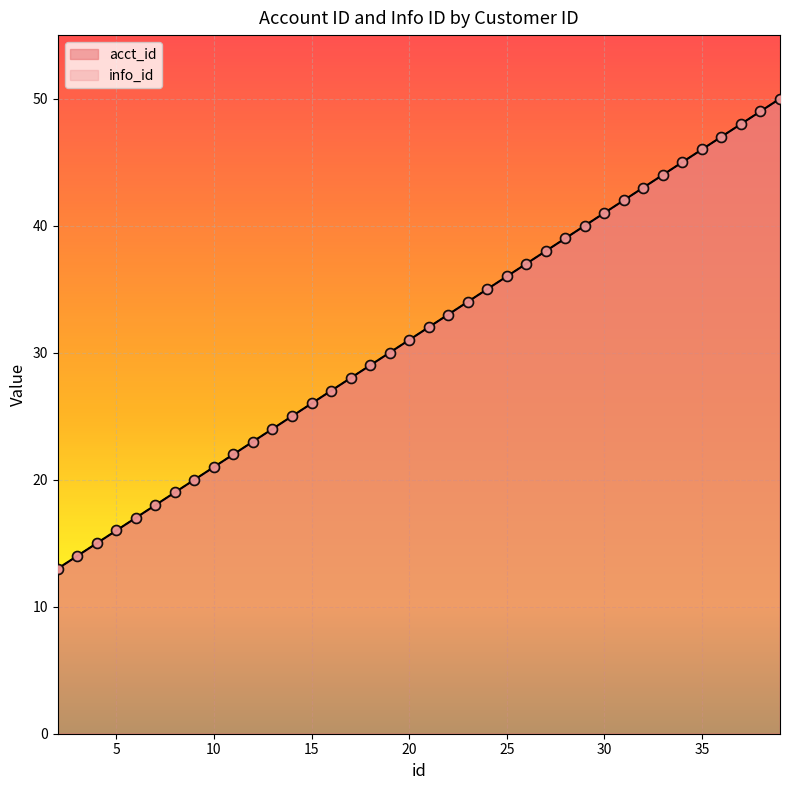

Which series reaches the minimum Y coordinate?

acct_id